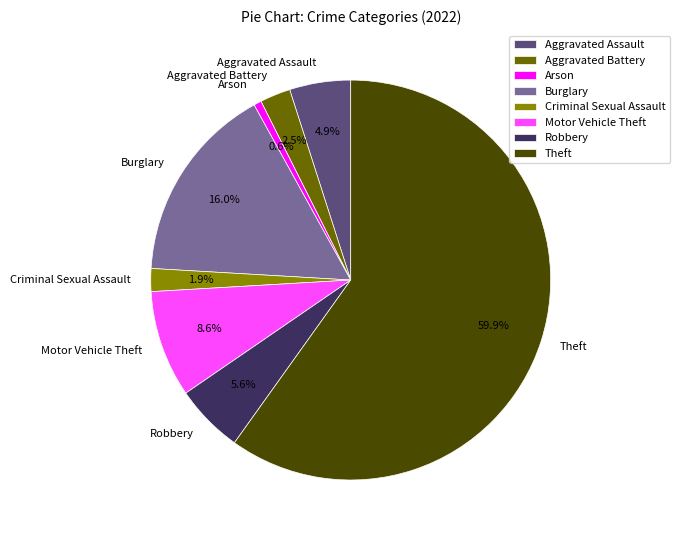

To the nearest percent, what portion does Aggravated Assault represent?

5%